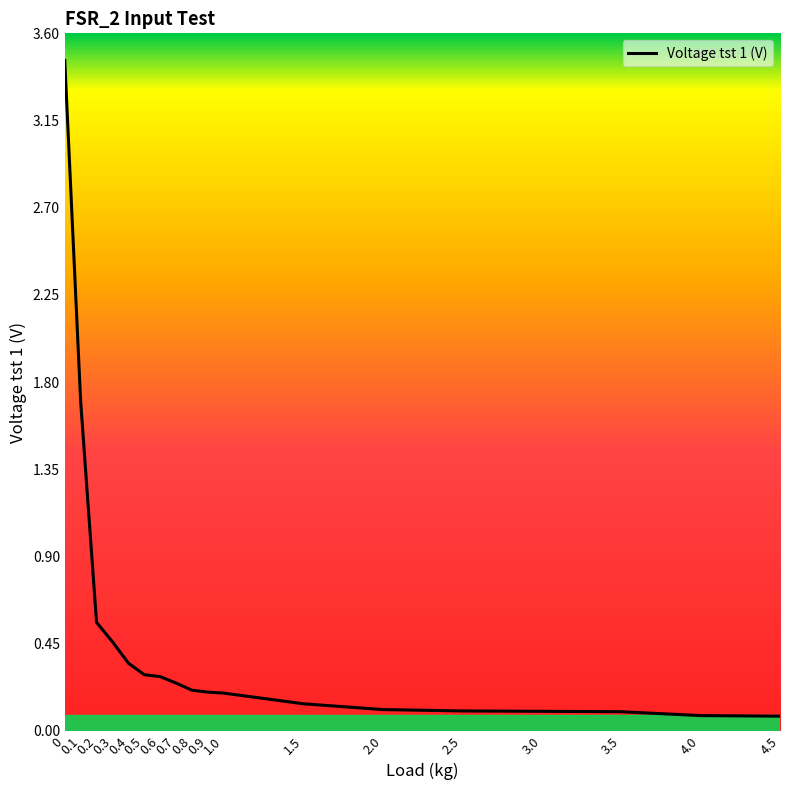

True or false: the data shows 0.2 at 0.9.

True